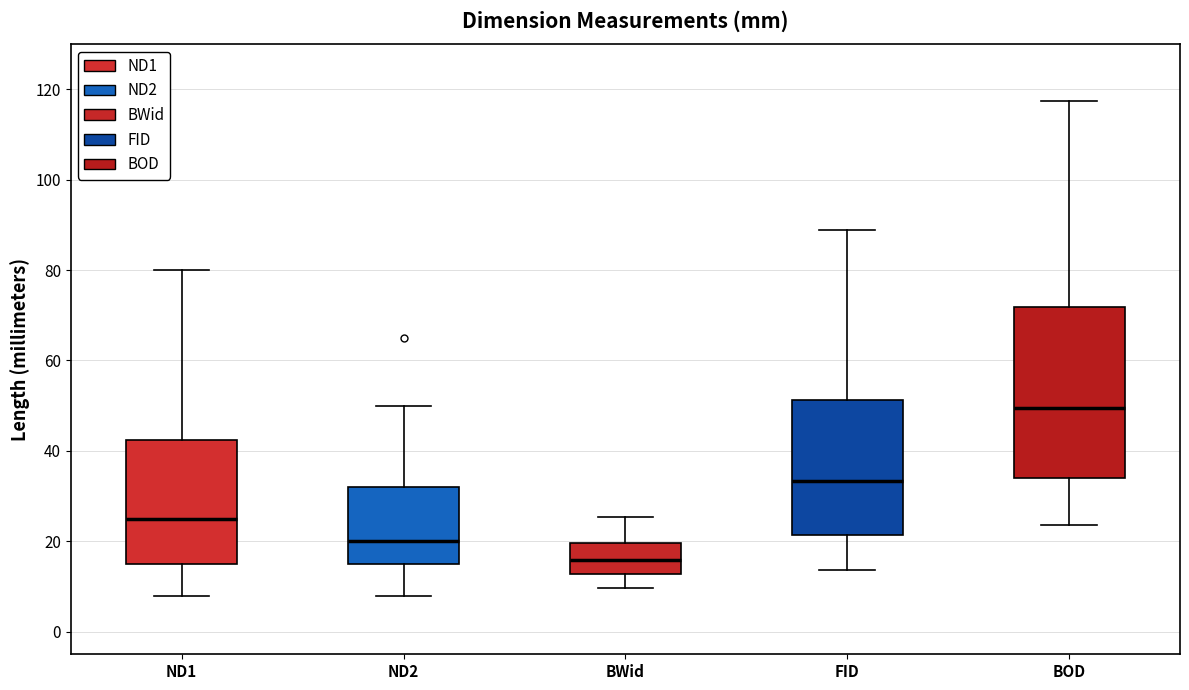

Reading left to right, read every box against the y-axis: the position of its median line, the range the box covers, and the ends of its whiskers. The values are not printed on the chart, so give them approximately, as read against the axis.

ND1: median 26, box 16 to 42, whiskers 8 to 80
ND2: median 20, box 16 to 32, whiskers 8 to 50
BWid: median 16, box 12 to 20, whiskers 10 to 26
FID: median 34, box 22 to 52, whiskers 14 to 88
BOD: median 50, box 34 to 72, whiskers 24 to 118